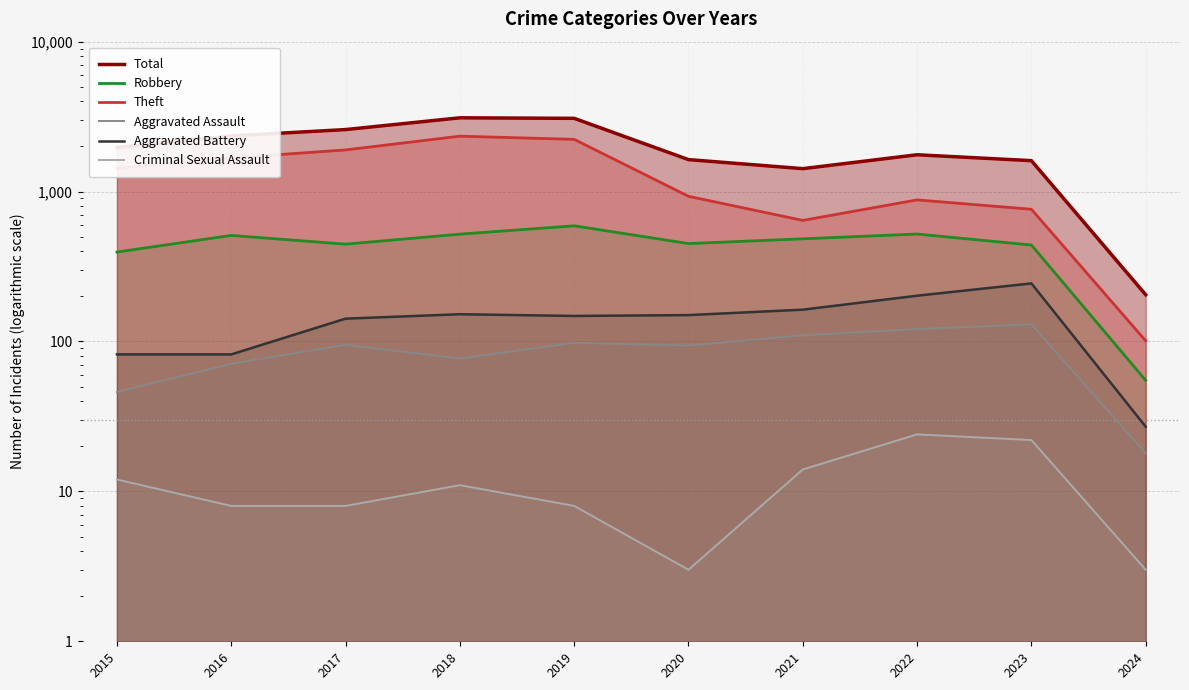

True or false: Criminal Sexual Assault has more than 2 interior local peaks.

False